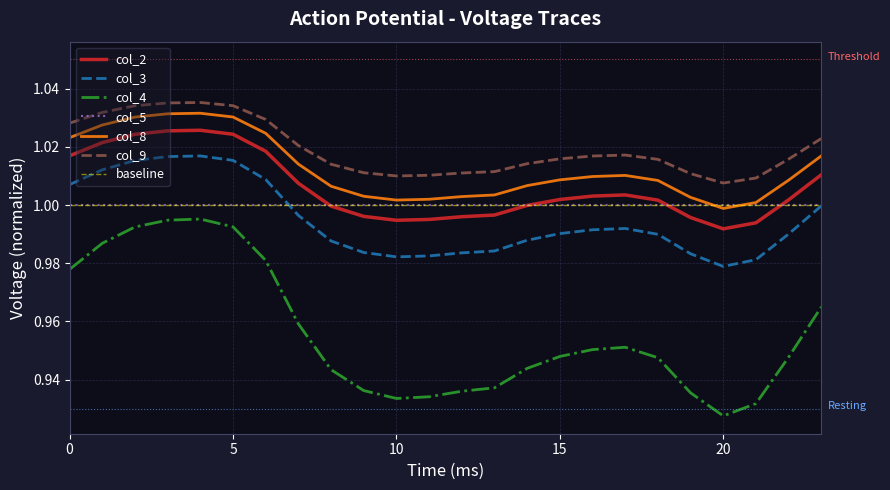

Which series has the widest spread of values?

col_4